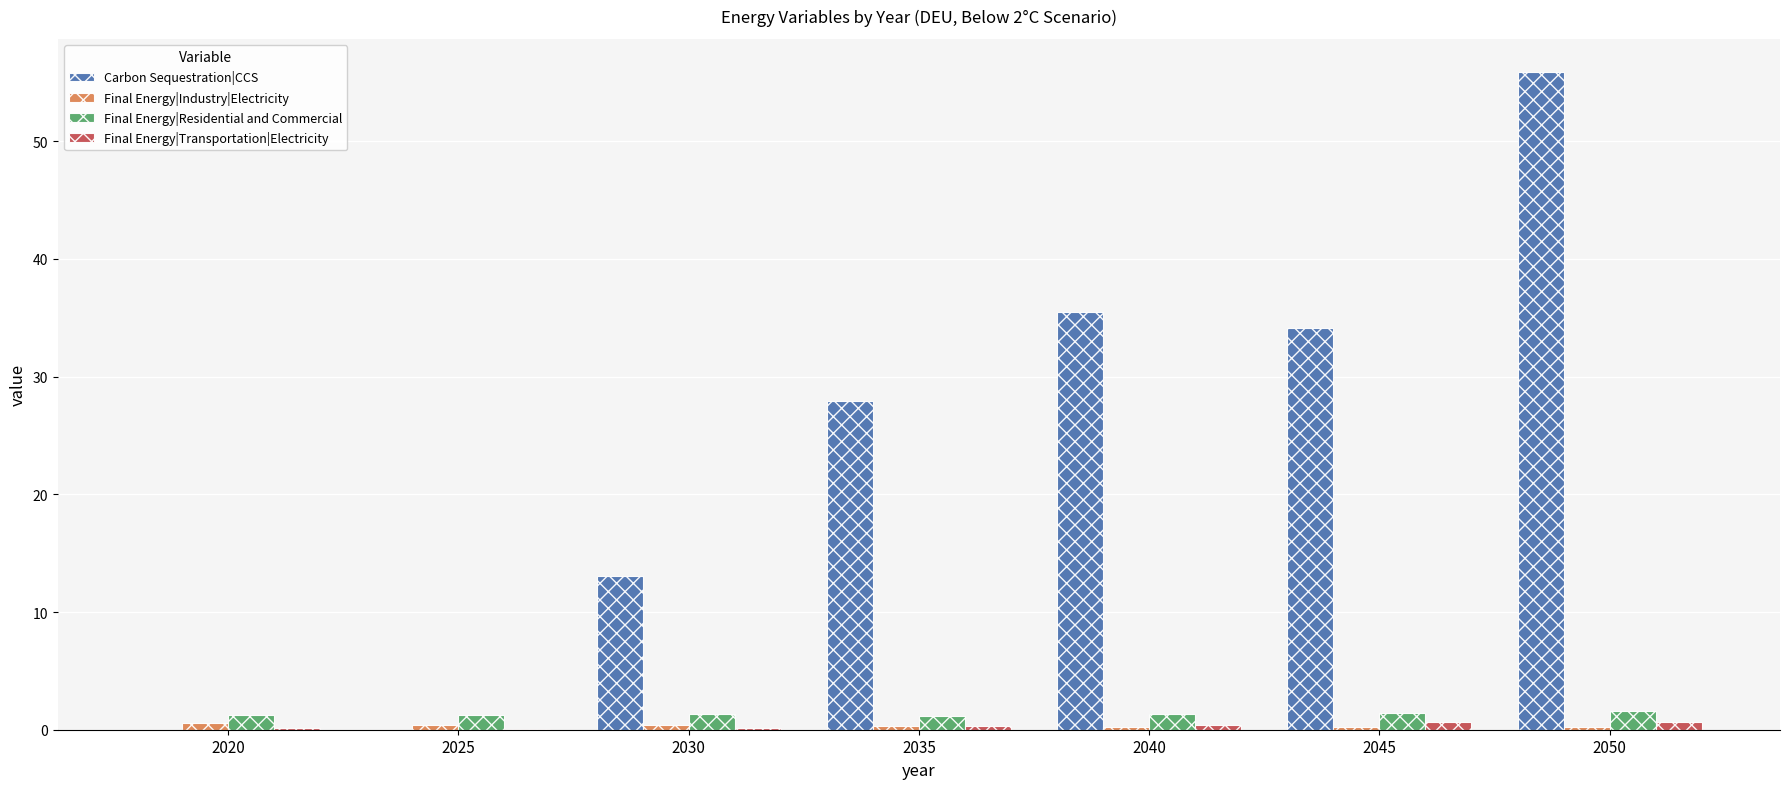

What is the sum of all Final Energy|Transportation|Electricity values?

2.4